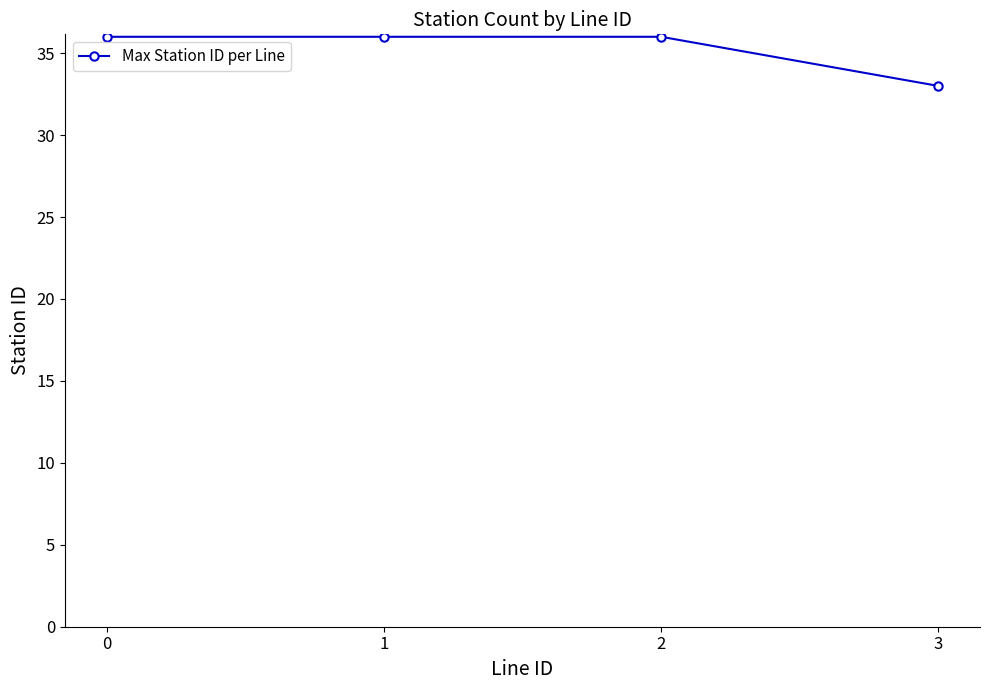

What is the approximate value at 1?

36